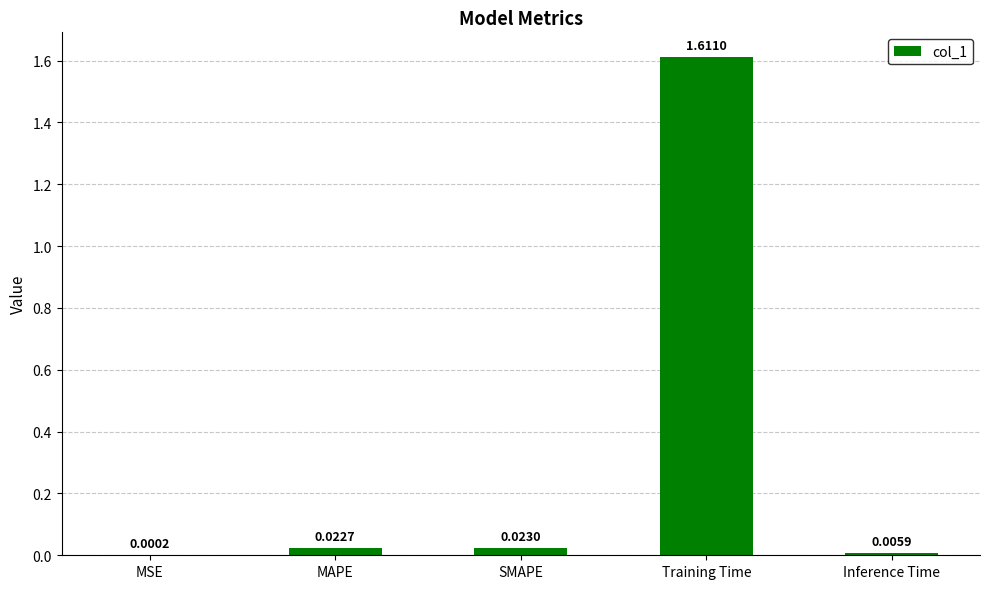

Between SMAPE and MSE, which is larger?

SMAPE